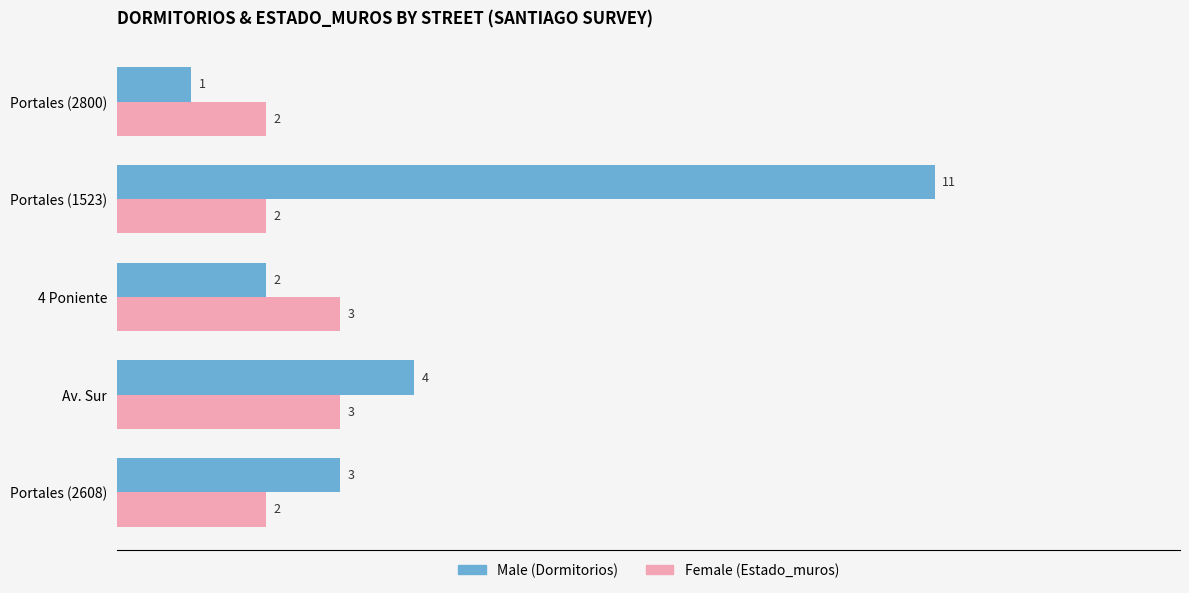

Which category has the highest value across all series?

Portales (1523)